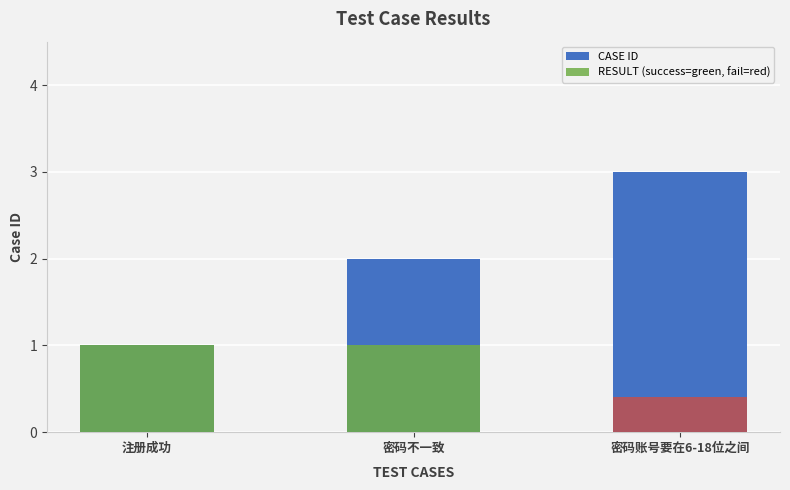

What value does the RESULT (success=green, fail=red) series have at 注册成功?

1.0